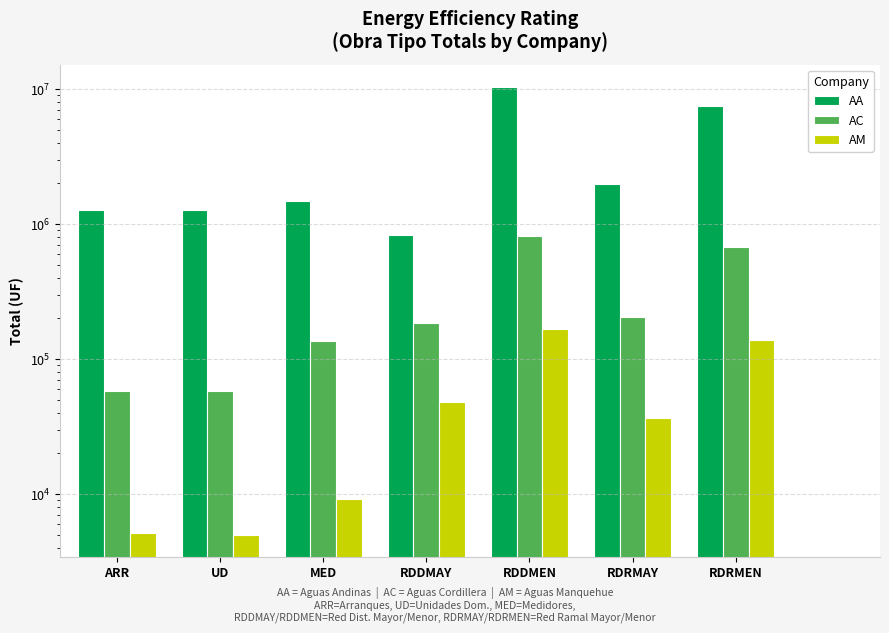

True or false: AM has a value of 4985.2 at UD.

True